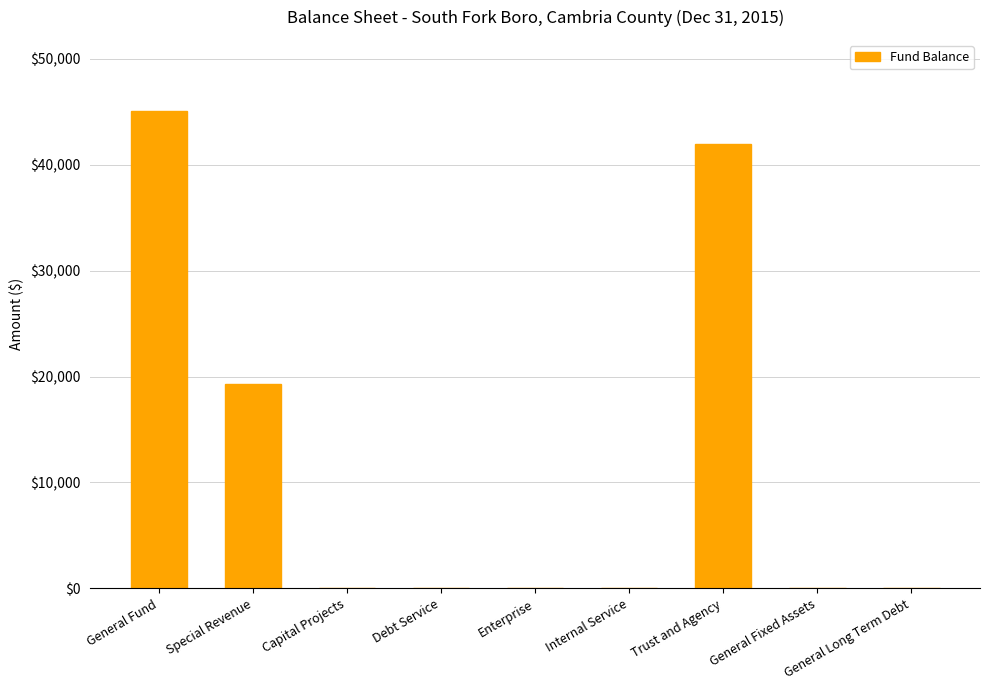

At which label is the value closest to 22506?

Special Revenue